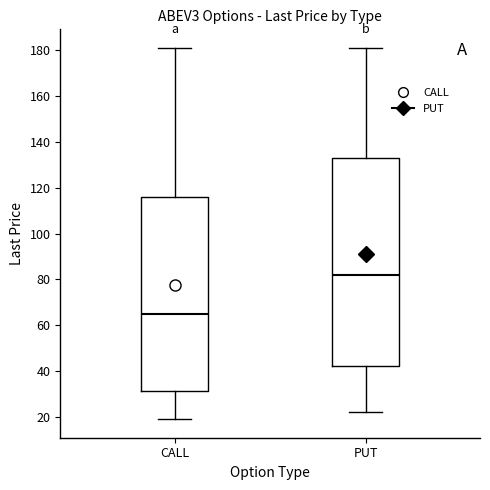

Which box has the lowest median line?

CALL